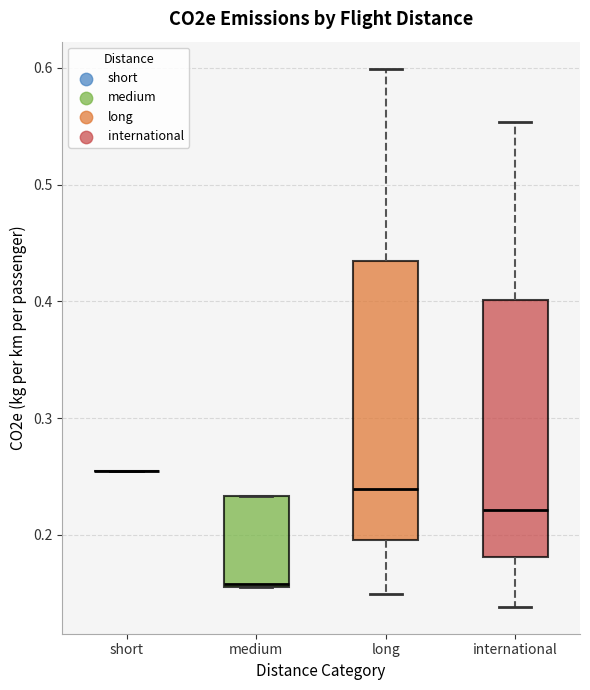

Where is the lower edge of the box for international on the y-axis? The values are not printed on the chart, so give them approximately, as read against the axis.

0.18